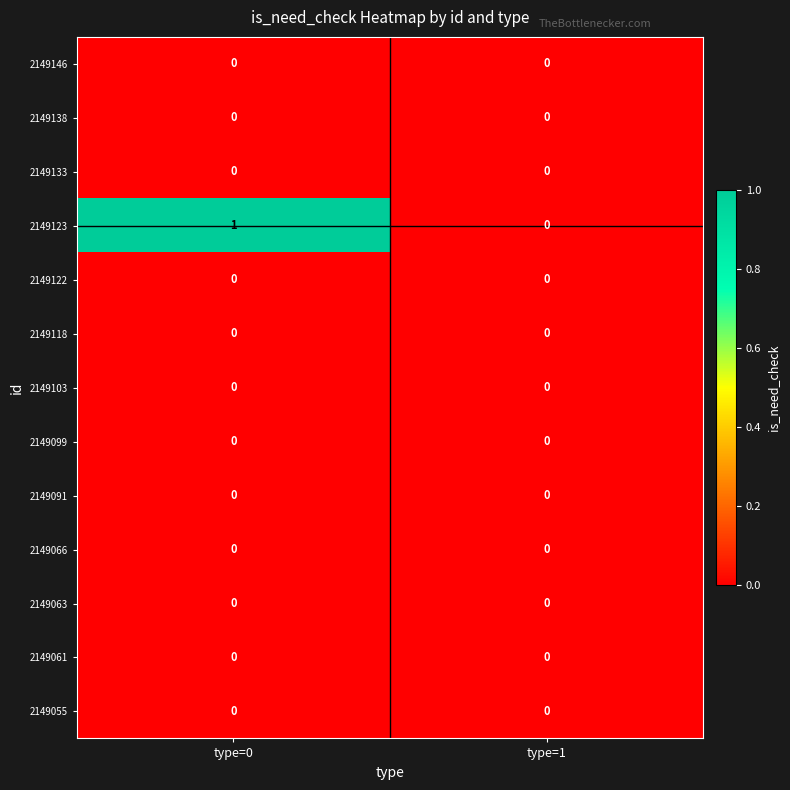

Reading left to right, what are all the values shown in this chart?

2149146: type=0=0	type=1=0
2149138: type=0=0	type=1=0
2149133: type=0=0	type=1=0
2149123: type=0=1	type=1=0
2149122: type=0=0	type=1=0
2149118: type=0=0	type=1=0
2149103: type=0=0	type=1=0
2149099: type=0=0	type=1=0
2149091: type=0=0	type=1=0
2149066: type=0=0	type=1=0
2149063: type=0=0	type=1=0
2149061: type=0=0	type=1=0
2149055: type=0=0	type=1=0